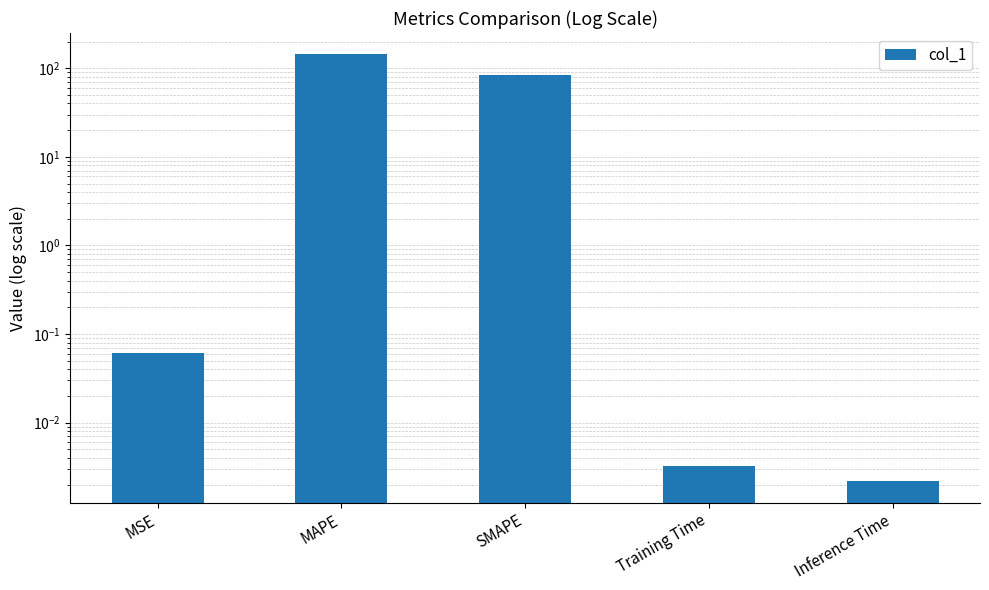

True or false: the data shows 0.0 at Inference Time.

True